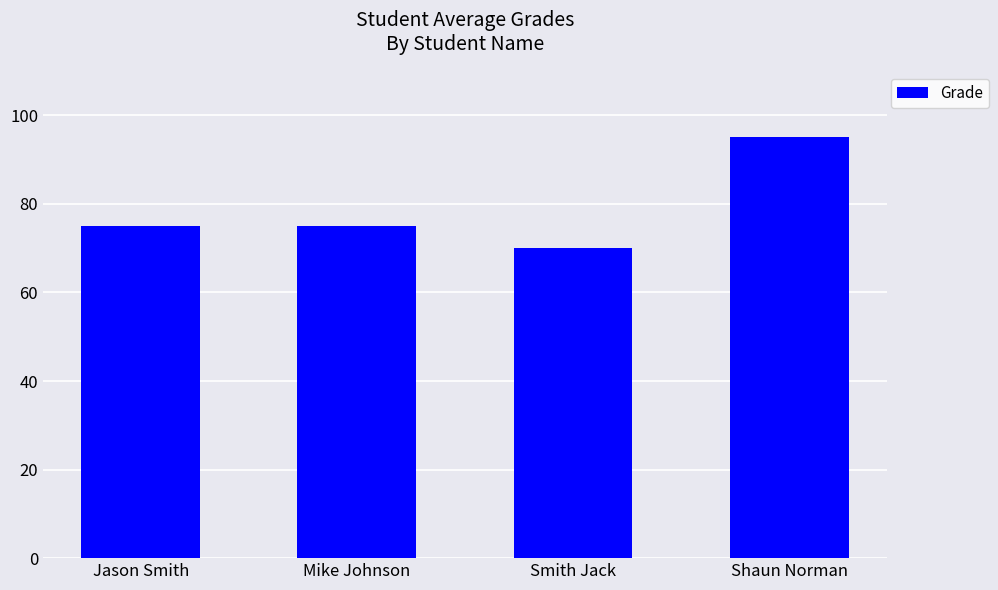

What is the value of the 4th bar from the left?

95